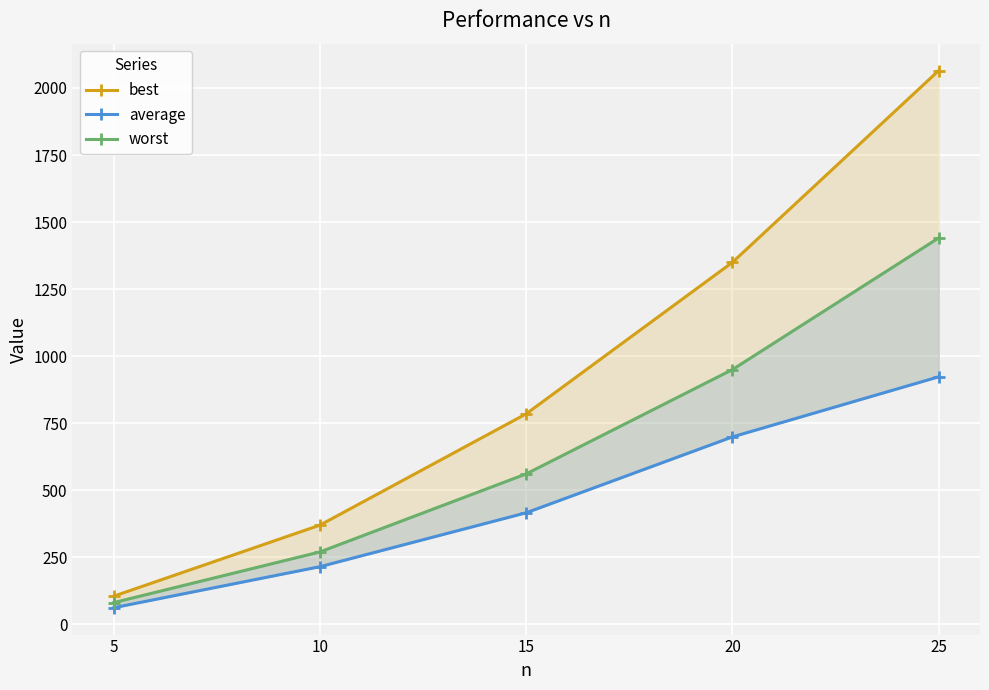

True or false: best and average intersect in this chart.

False